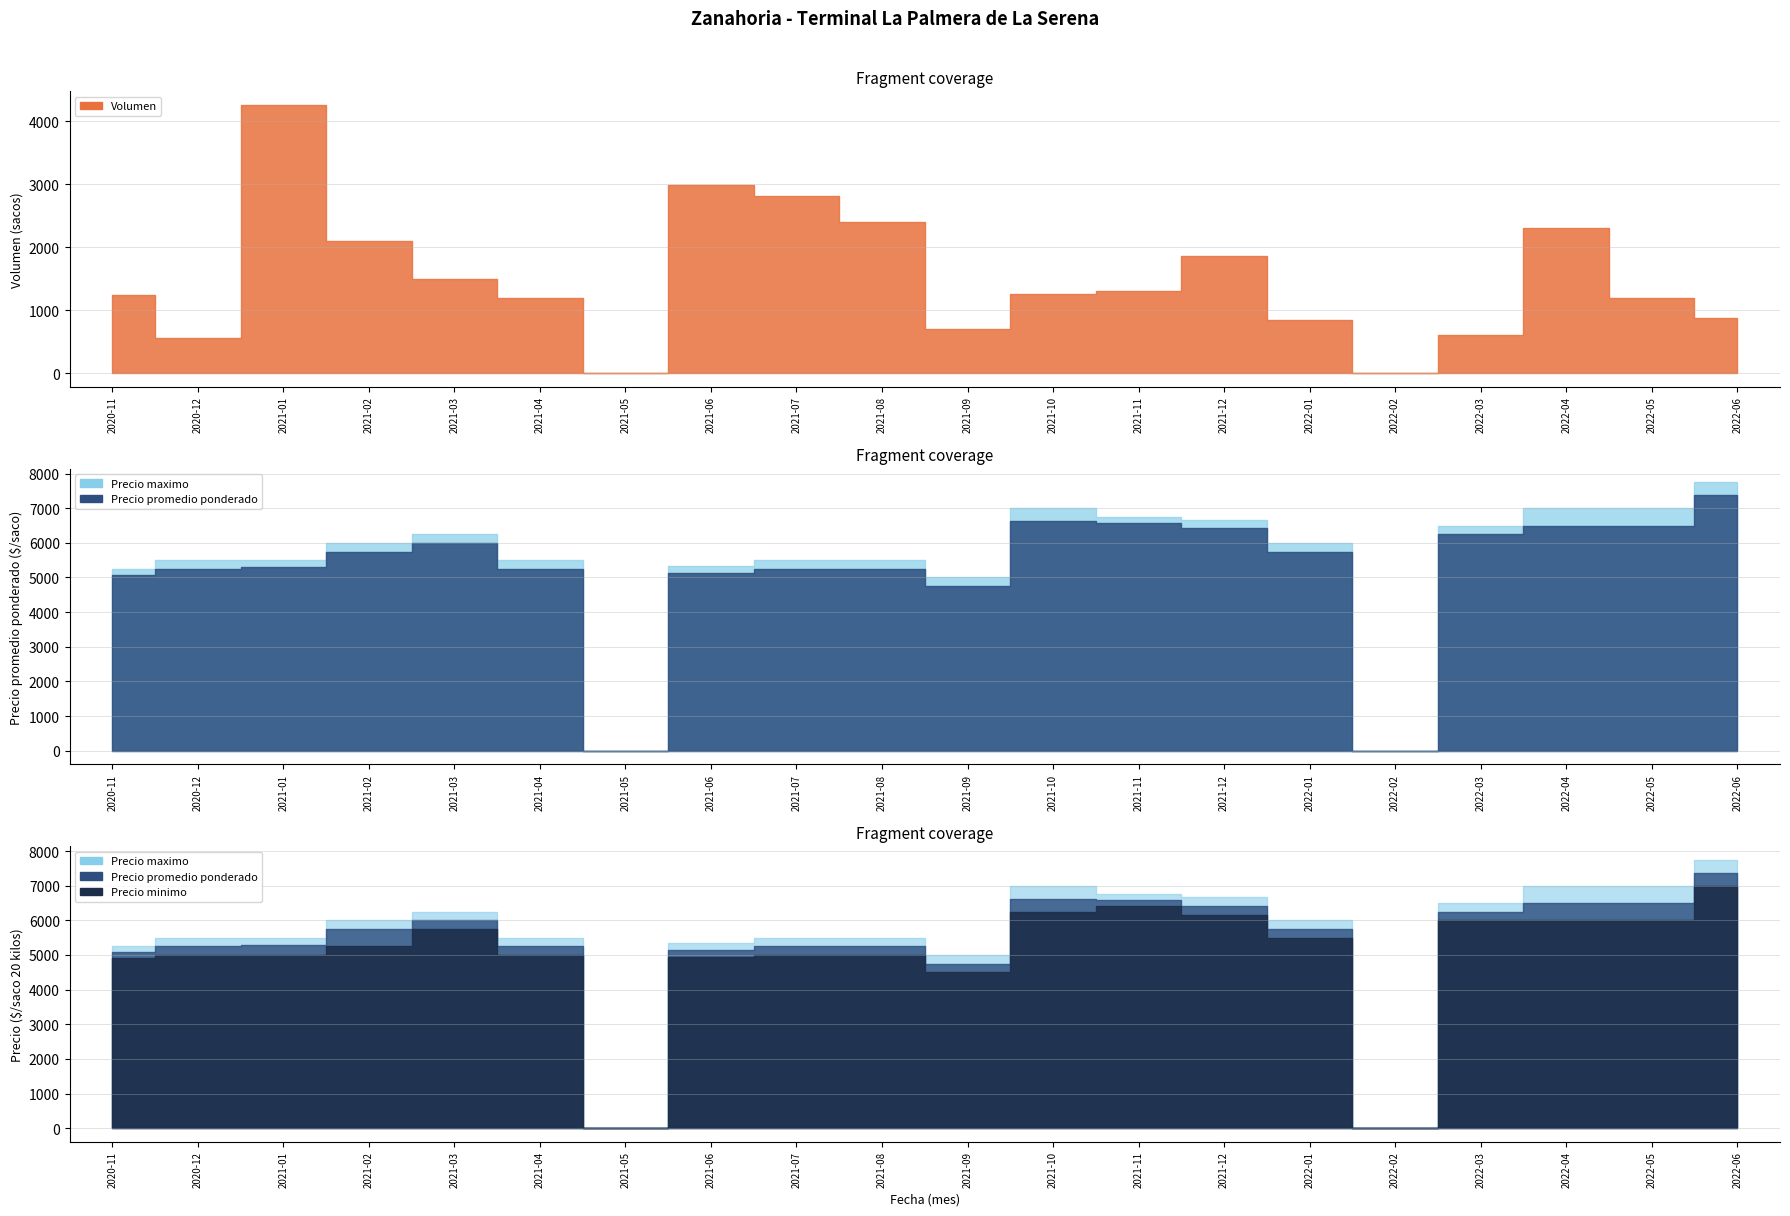

Which series has the largest range (max minus min)?

Precio maximo